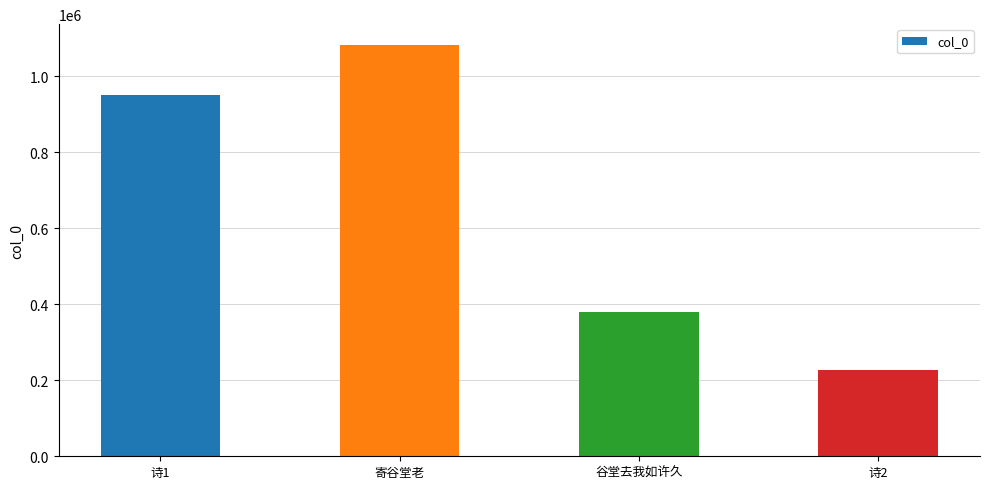

Is it true that the value at 谷堂去我如许久 is 379506?

True